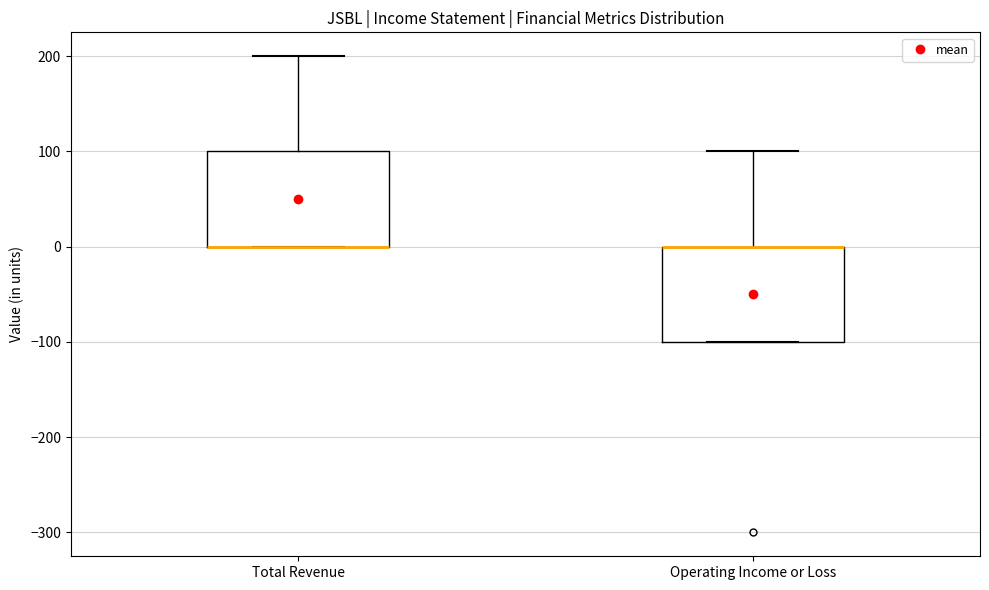

Reading left to right, read every box against the y-axis: the position of its median line, the range the box covers, and the ends of its whiskers. The values are not printed on the chart, so give them approximately, as read against the axis.

Total Revenue: median 0 (drawn on the box's lower edge), box 0 to 100, whiskers 0 to 200
Operating Income or Loss: median 0 (drawn on the box's upper edge), box -100 to 0, whiskers -100 to 100